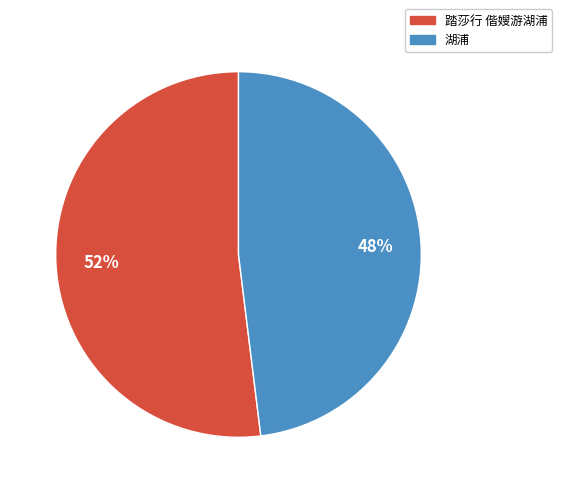

Which slice represents more than half of the pie?

踏莎行 偕嫂游湖浦